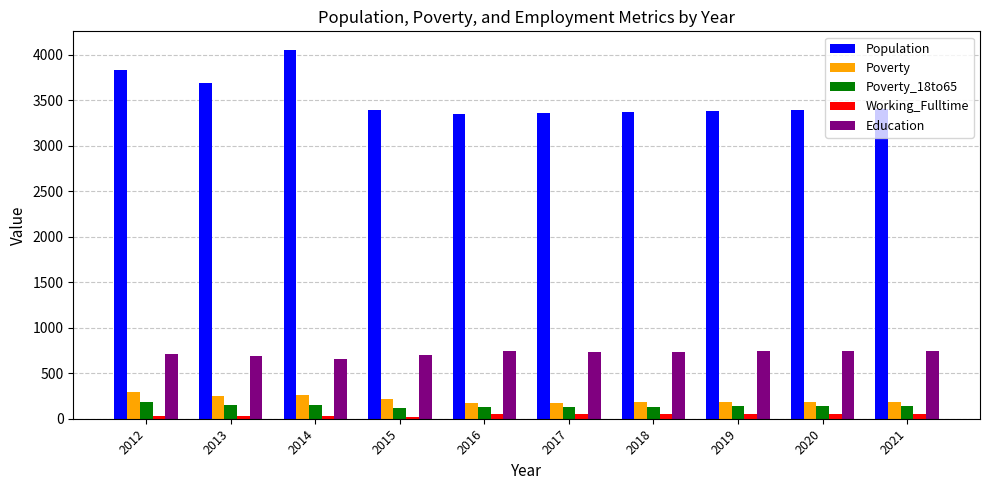

Is it true that Education equals 745 at 2021?

True